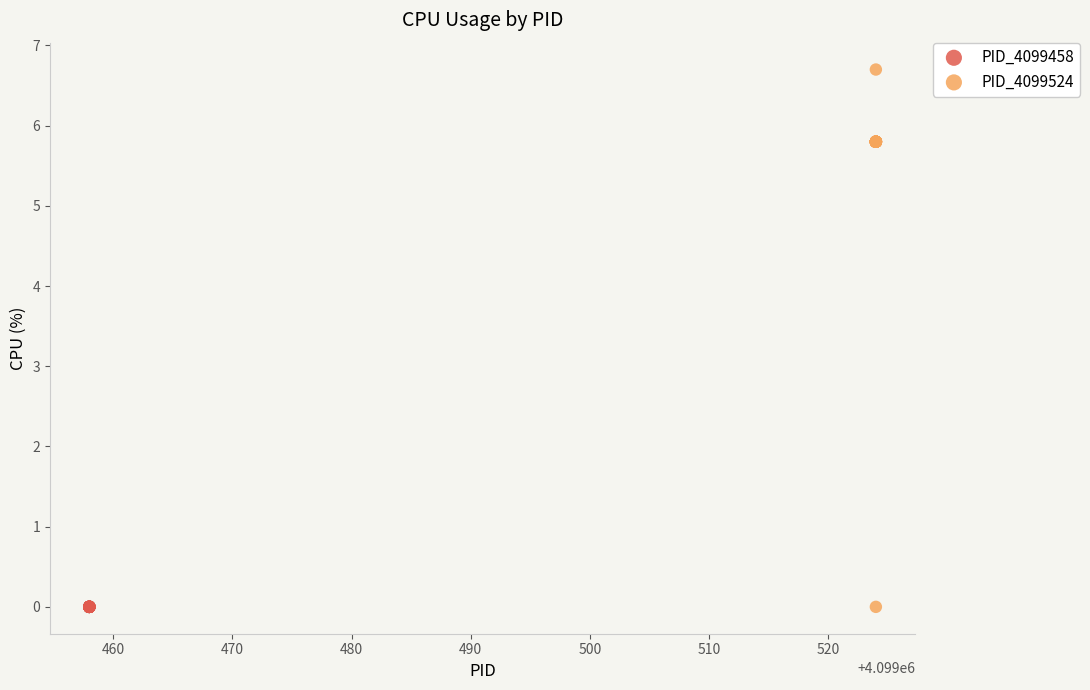

Which series contains the highest Y value?

PID_4099524